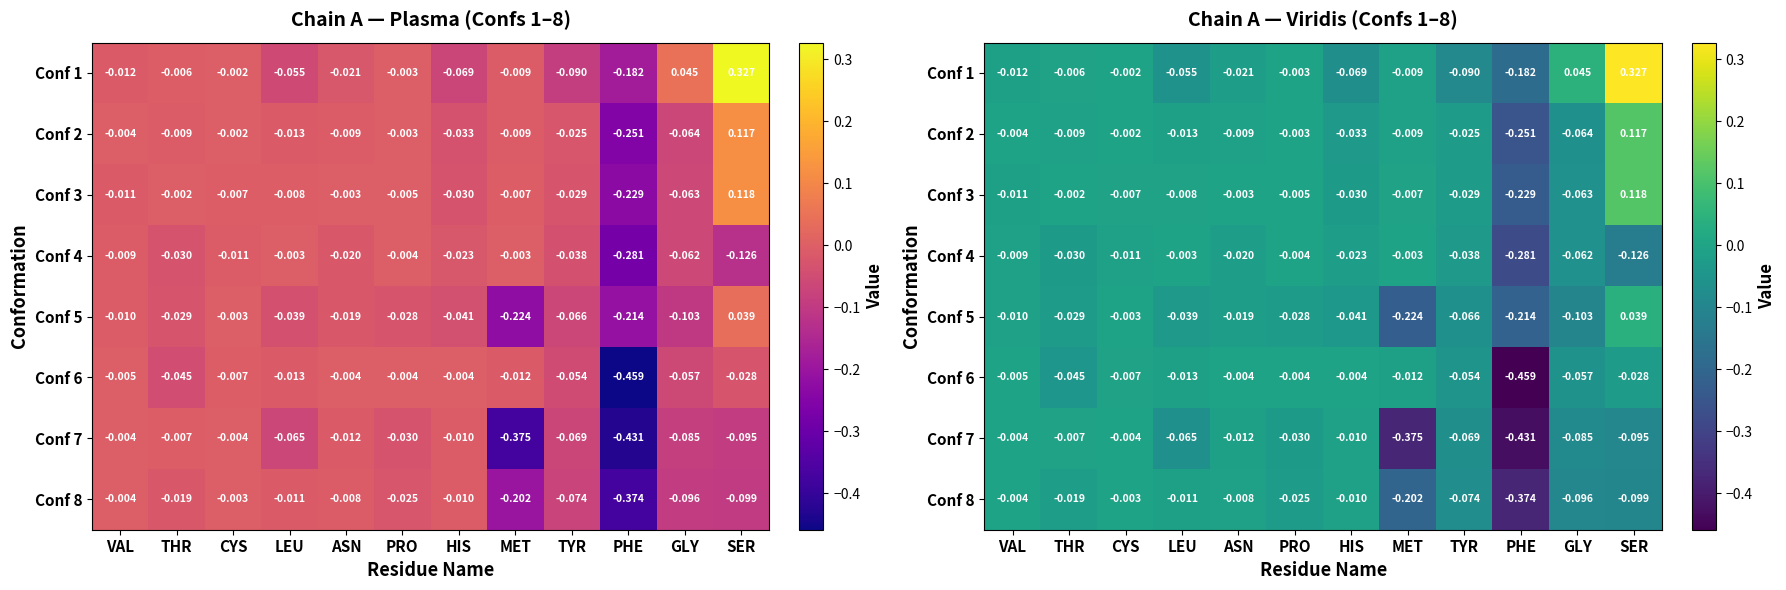

Which label corresponds to the largest value in the chart?

SER